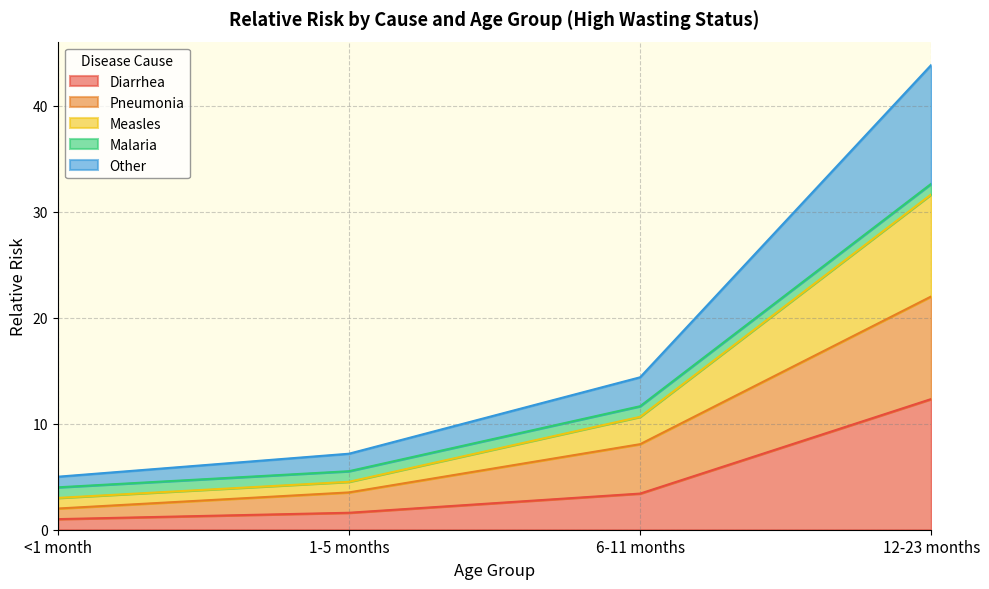

What is the difference between the maximum and minimum values in the Diarrhea series?

11.3